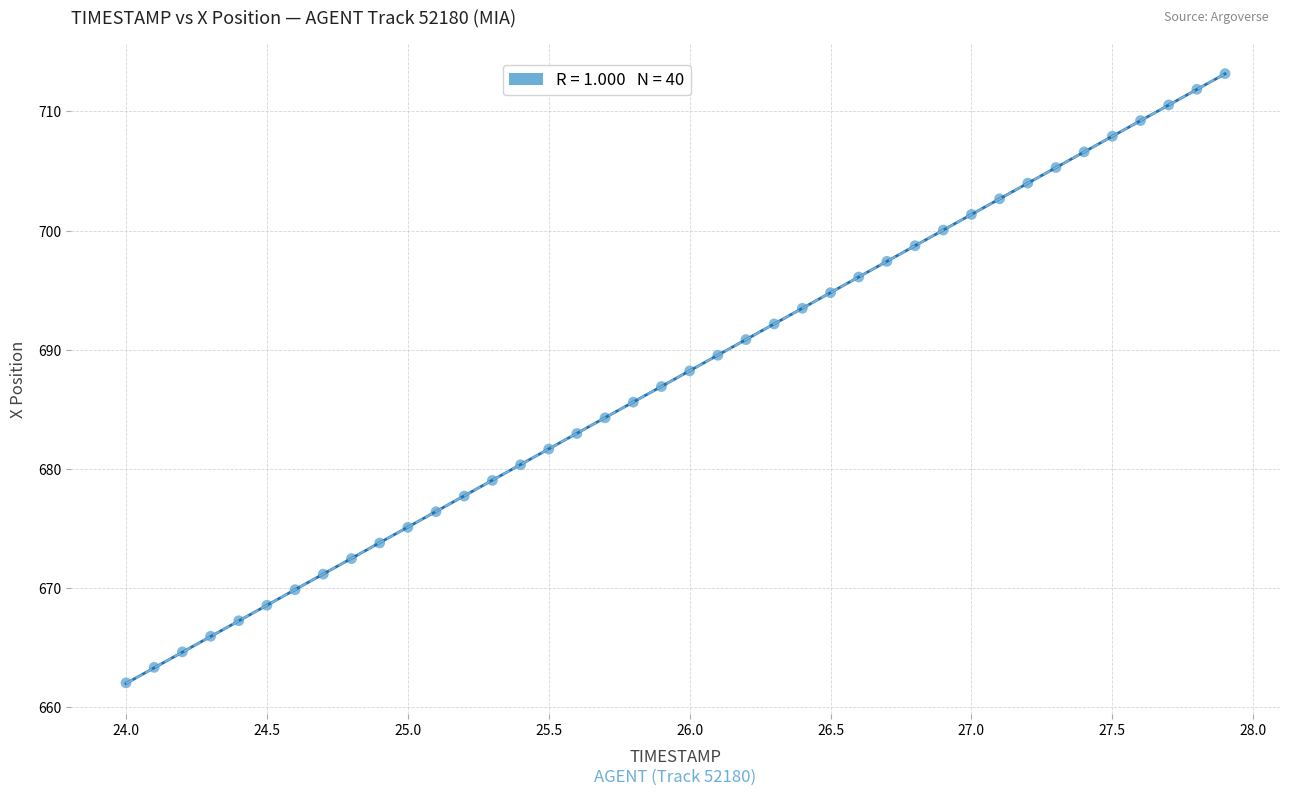

What is the range of Y values (max minus min)?

51.1